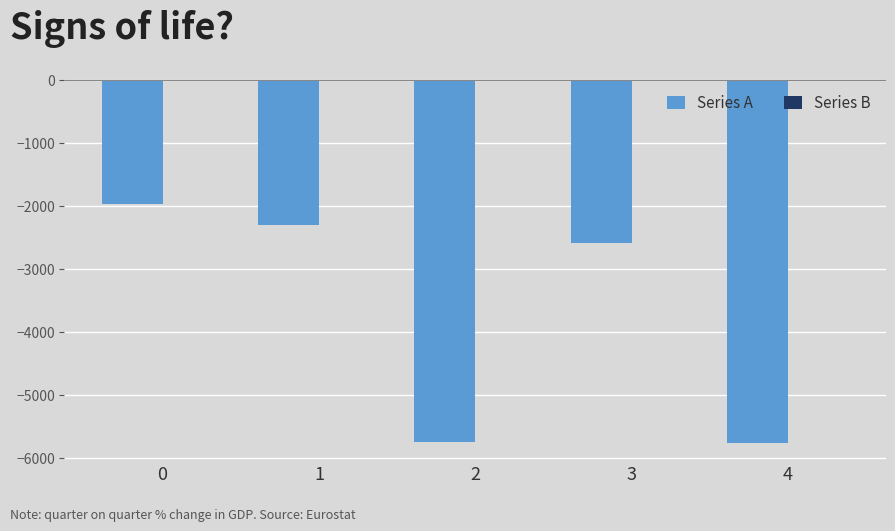

What is the highest value of the Series A series?

-1977